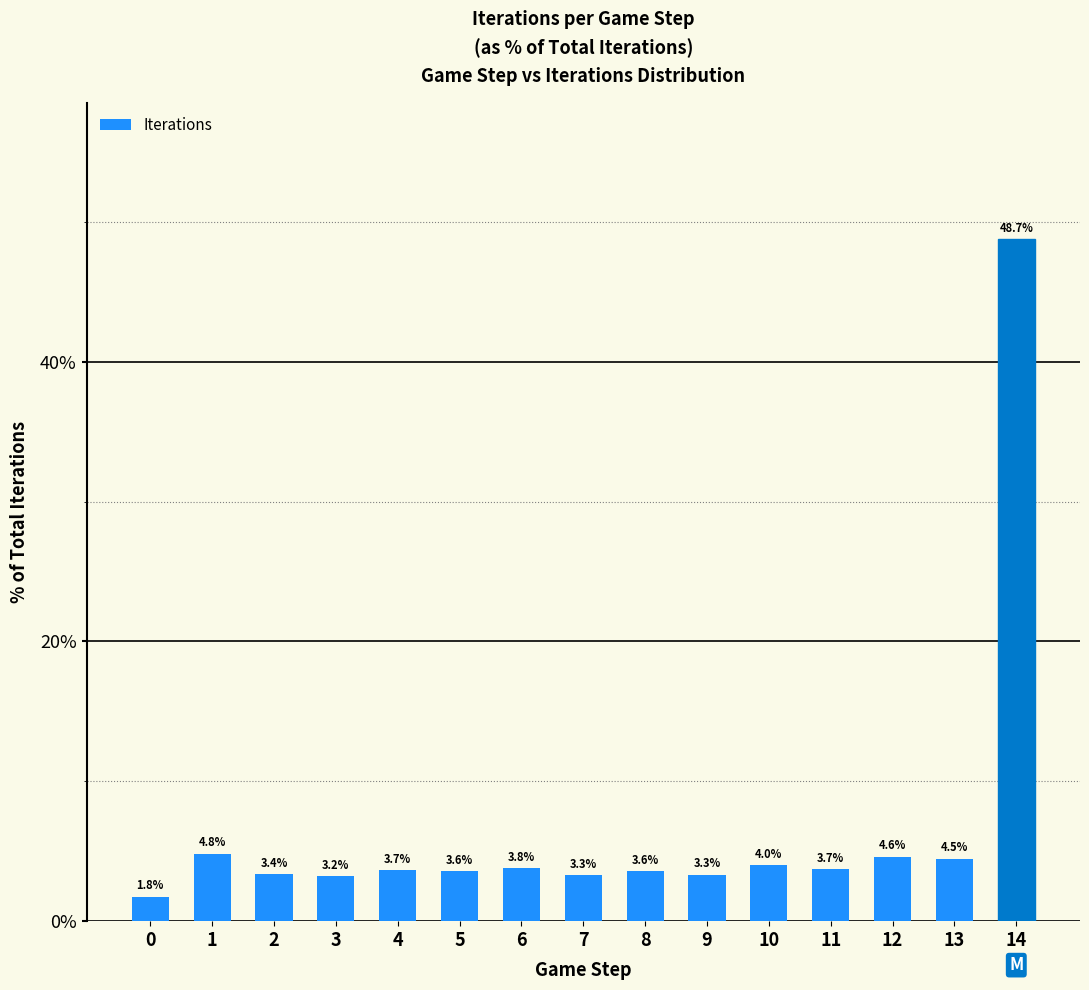

What is the sum of all values?

100.0